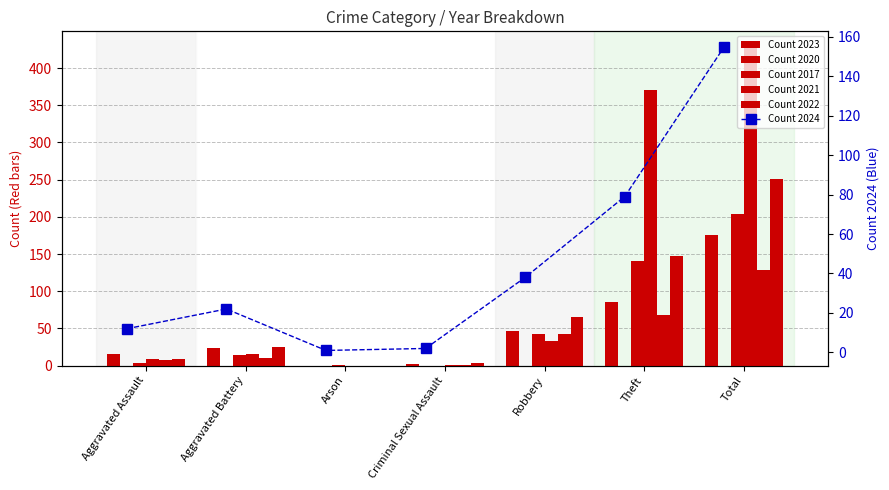

What is the average value of the Count 2017 series?

122